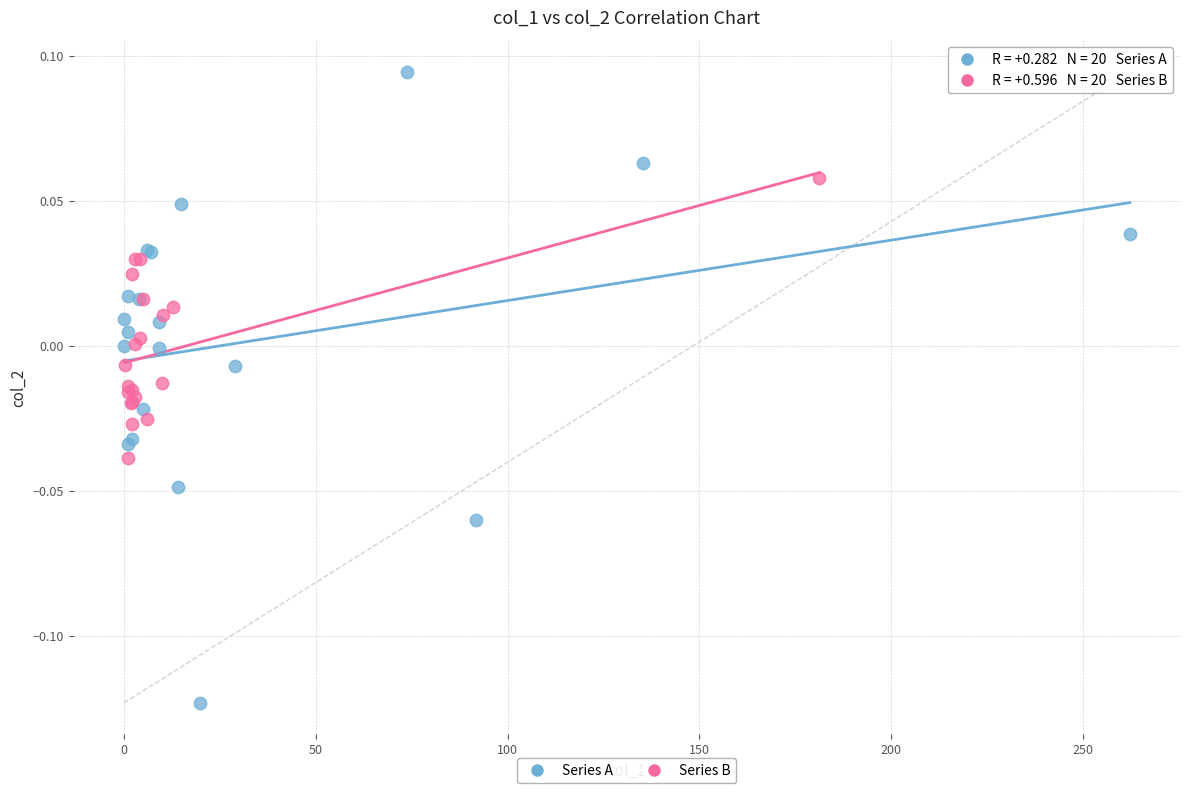

Which series contains the highest Y value?

Series A